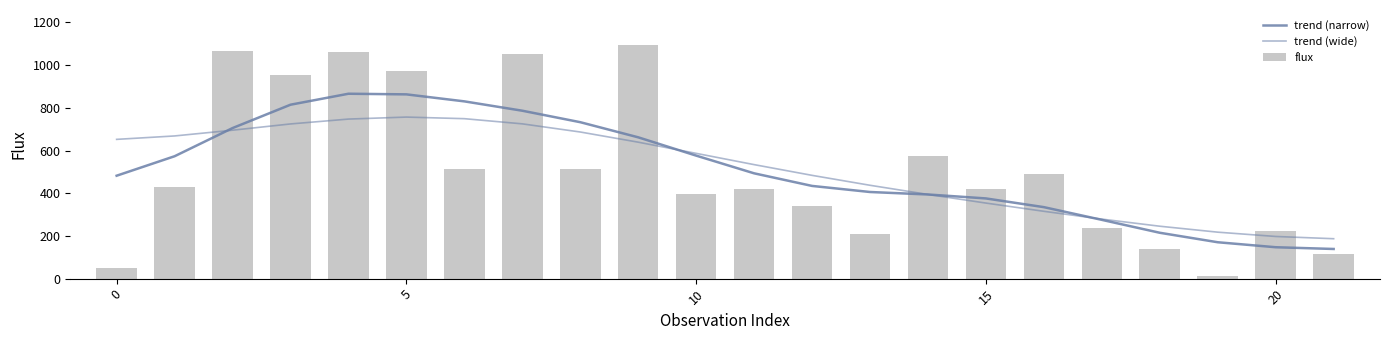

What is the difference between the maximum and second lowest values in the flux series?

1046.7